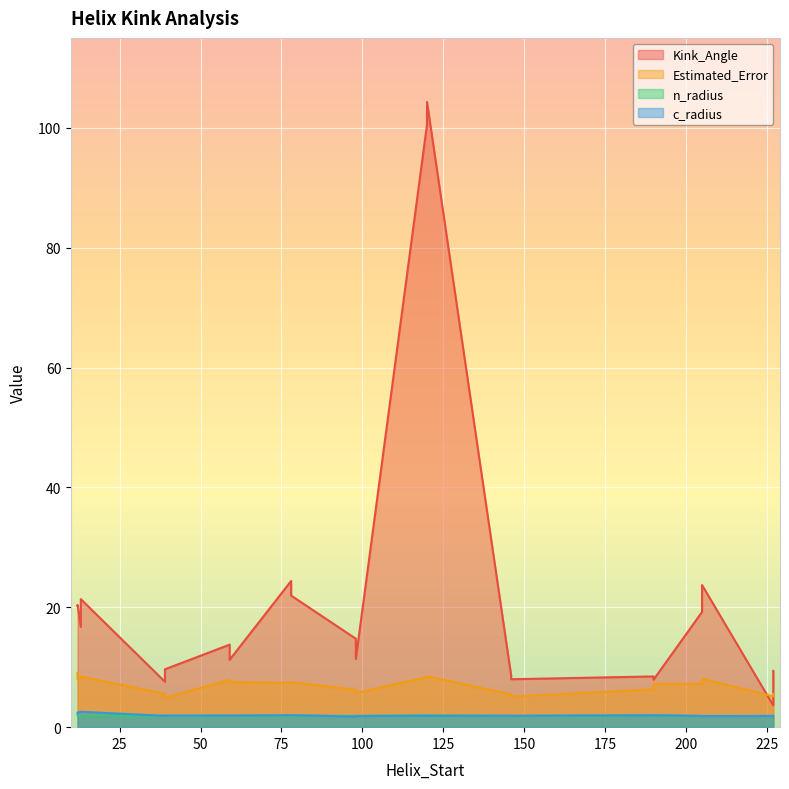

What is the label of the 16th point from the left?

120